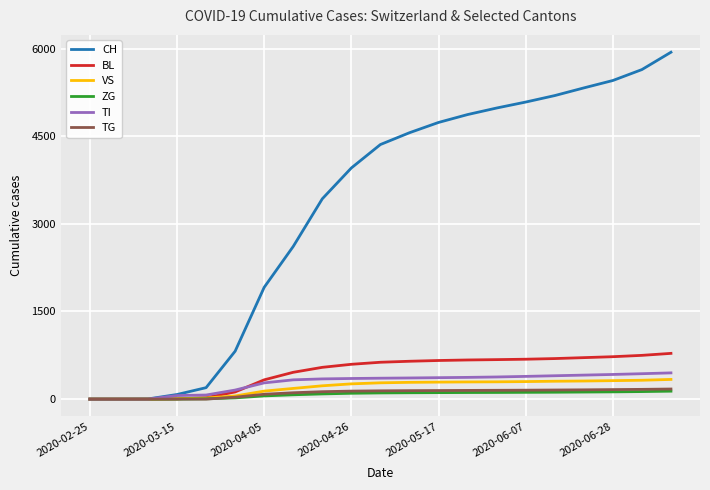

Which series has the widest spread of values?

CH